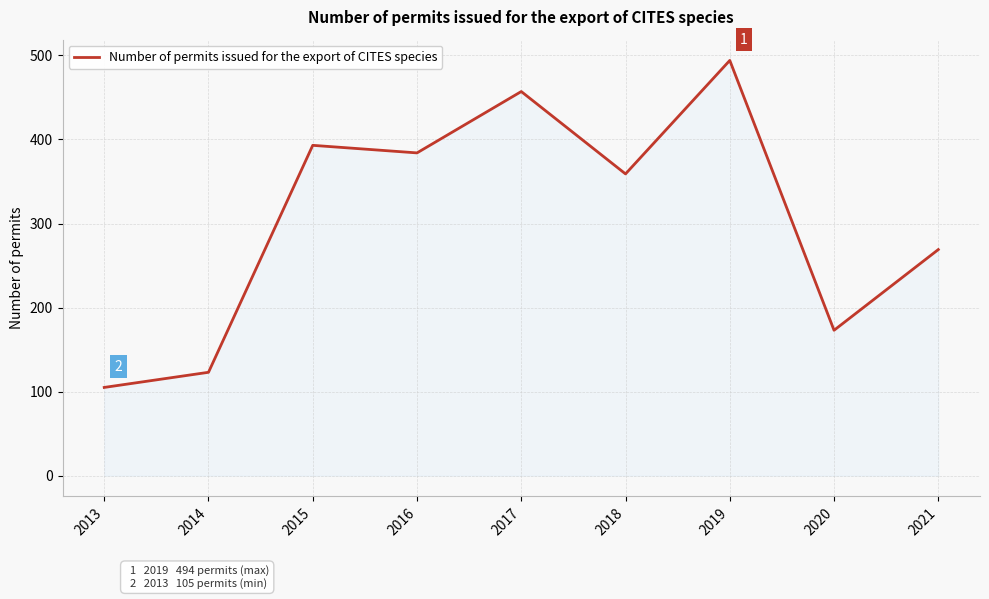

The value at 2021 is 136. True or false?

False